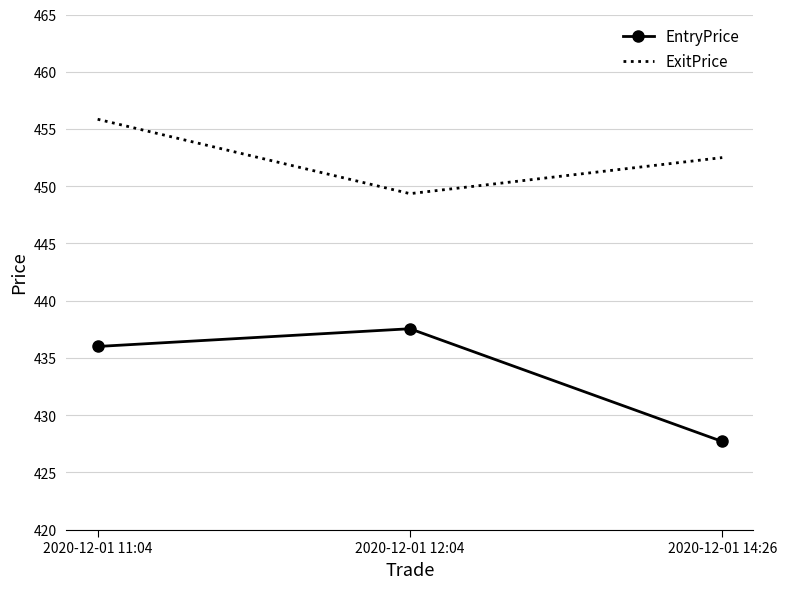

Count the number of data series in this chart.

2